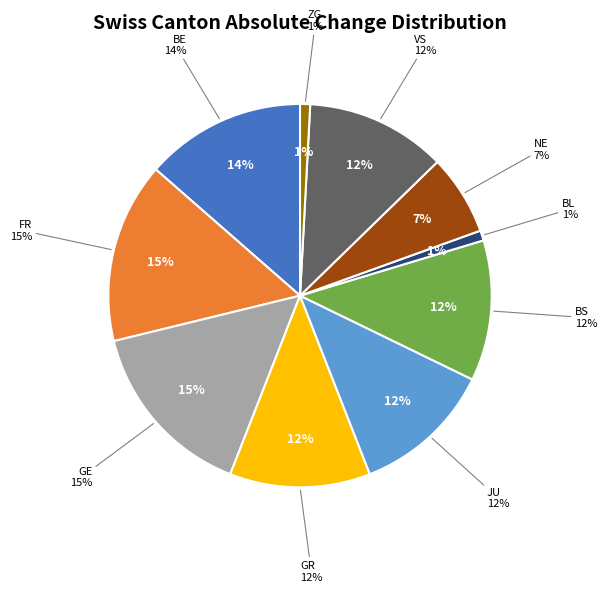

How many slices are in this pie chart?

10